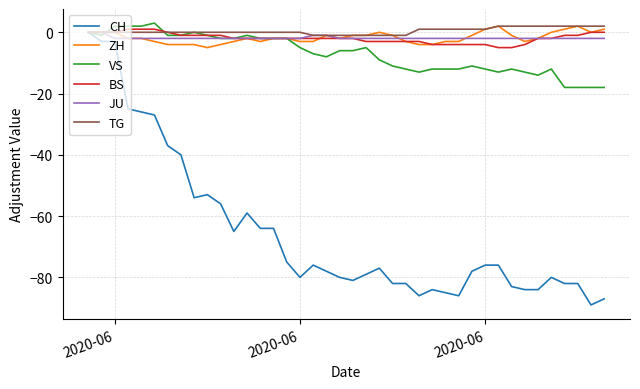

Which series has the widest spread of values?

CH